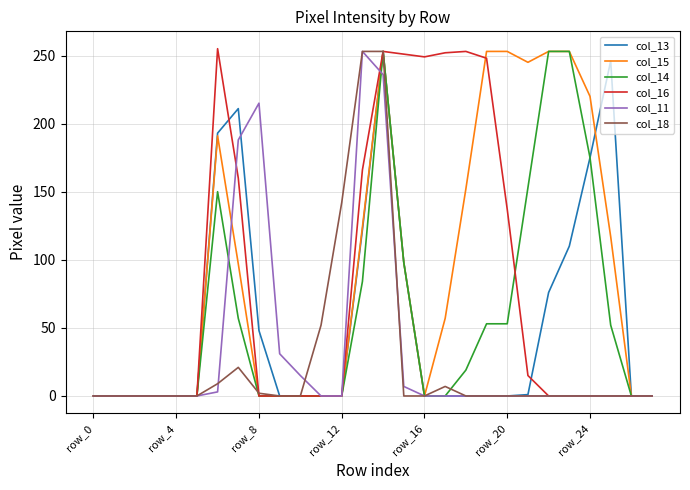

What is the greatest value displayed?

255